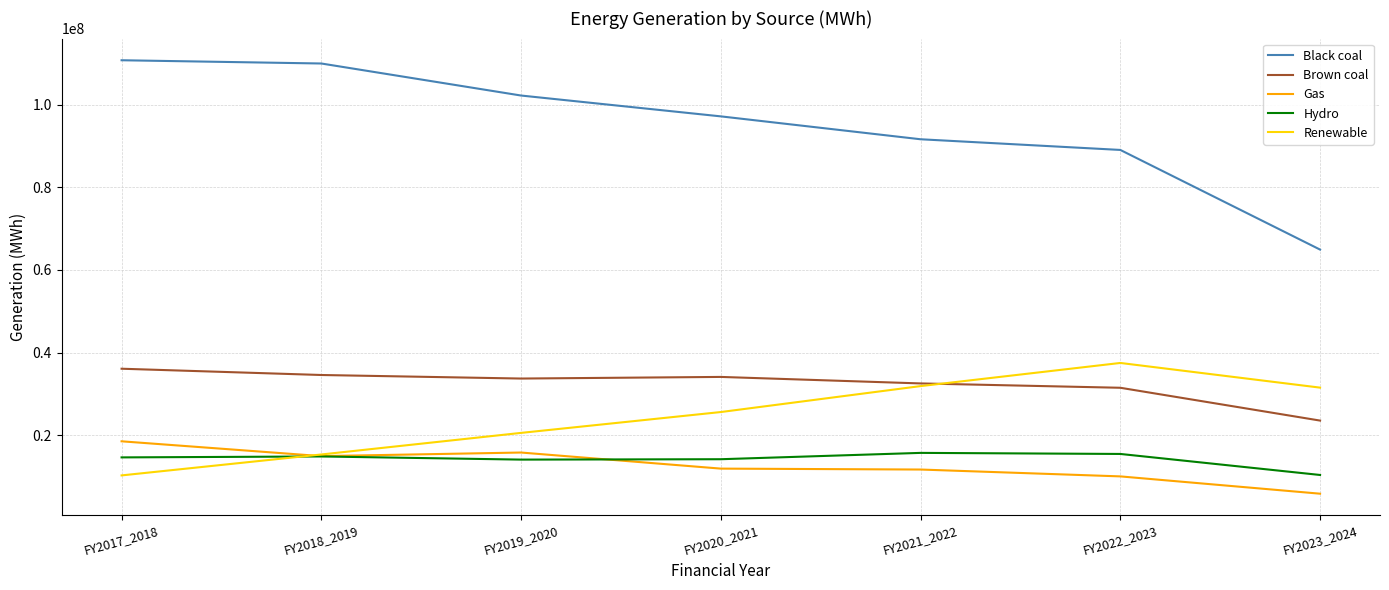

What is the average value of the Brown coal series?

32308943.0